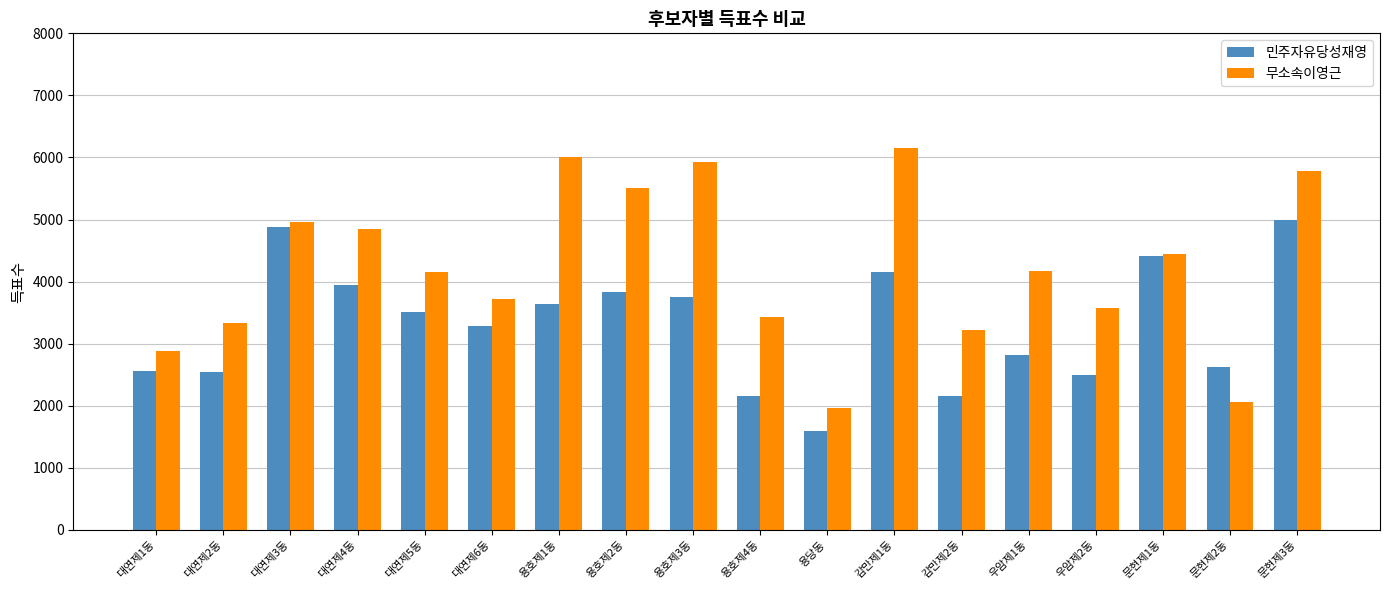

What is the difference between the maximum and minimum values in the 무소속이영근 series?

4186